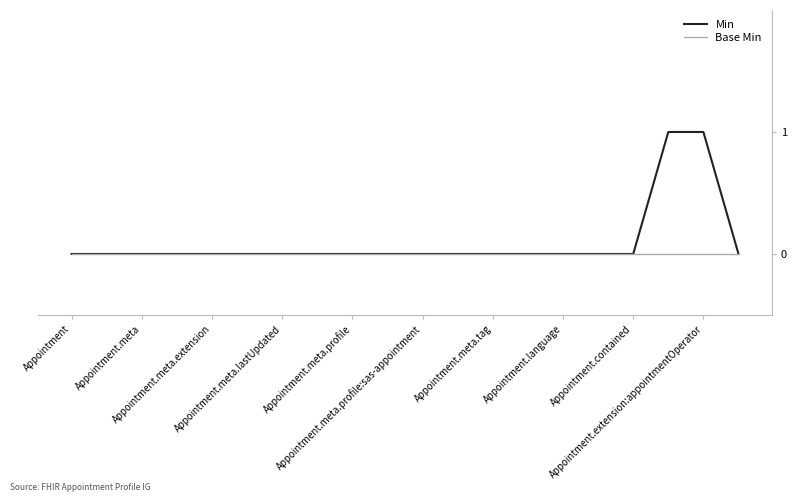

Rank the series by their maximum value, from lowest to highest.

Base Min, Min